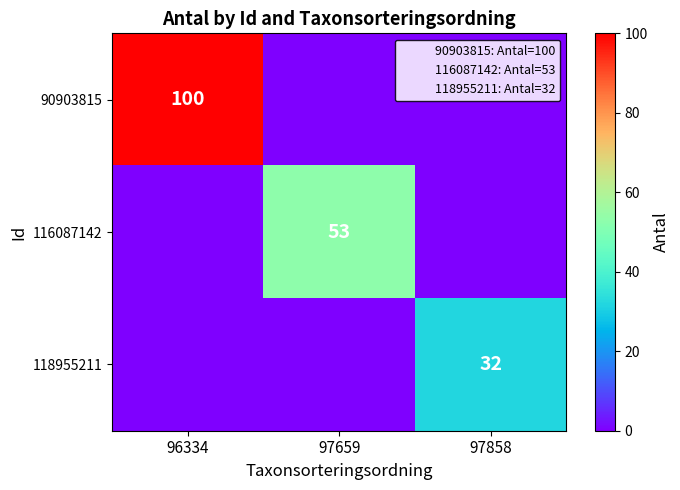

The value of 118955211 at 97858 is 32. True or false?

True